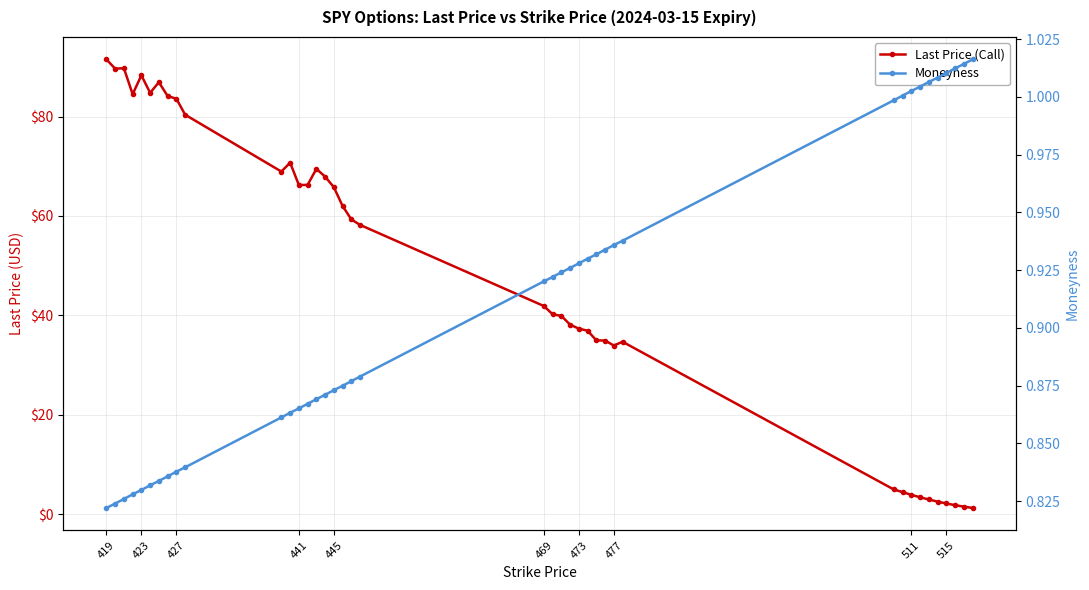

Count the number of categories in the chart.

40